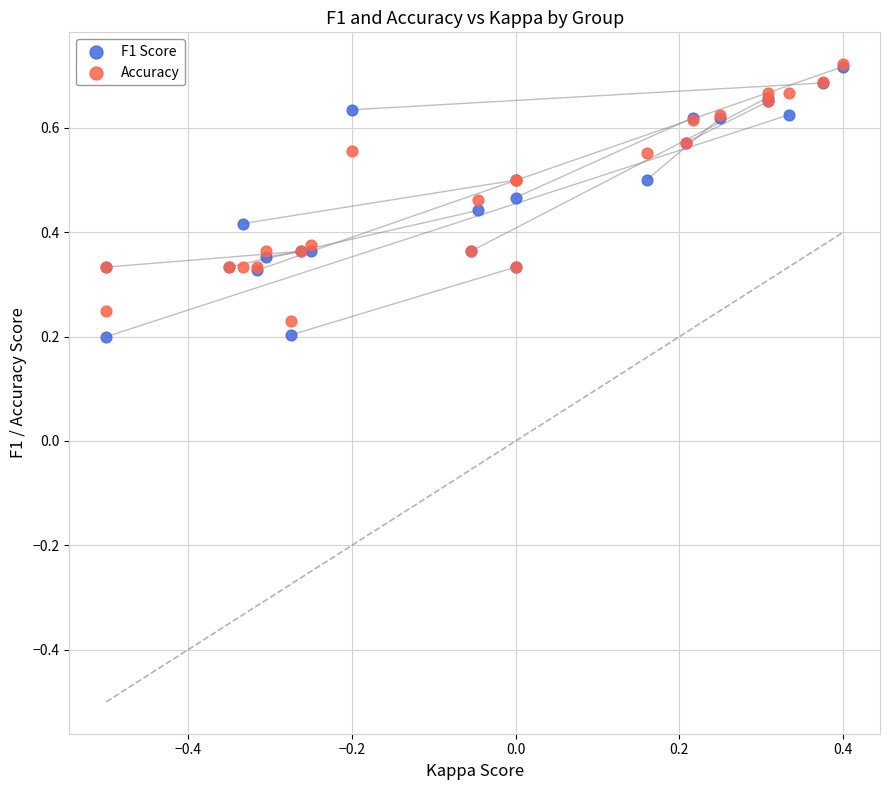

What are all the series names shown in the legend?

F1 Score, Accuracy